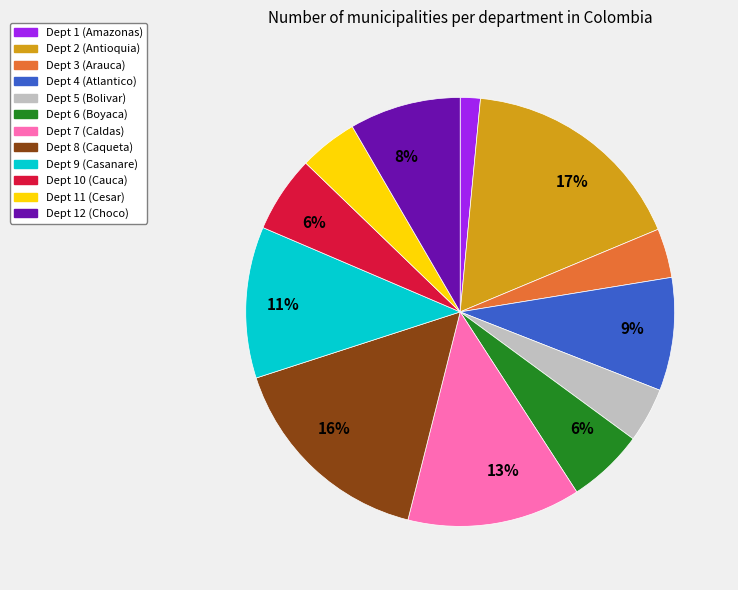

To the nearest percent, what percentage of the pie is Dept 9 (Casanare)?

11%